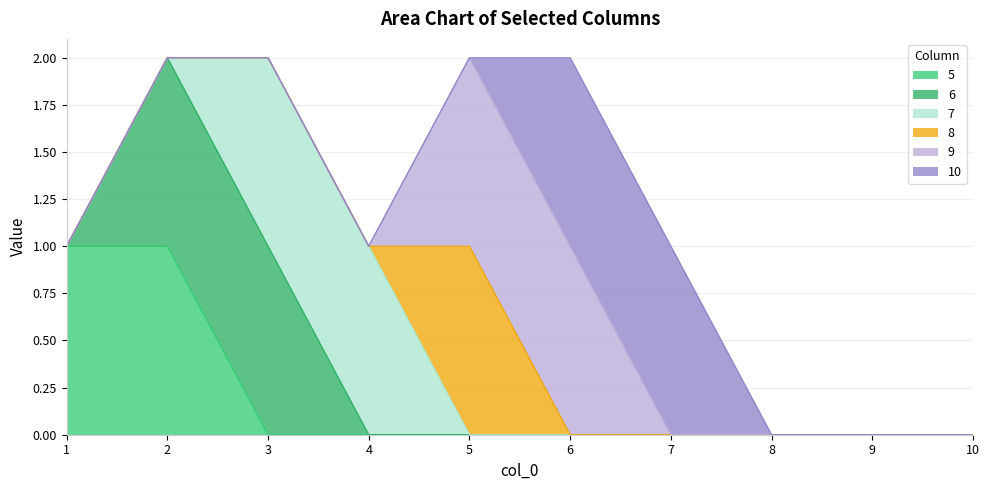

What are all the series names shown in the legend?

5, 6, 7, 8, 9, 10